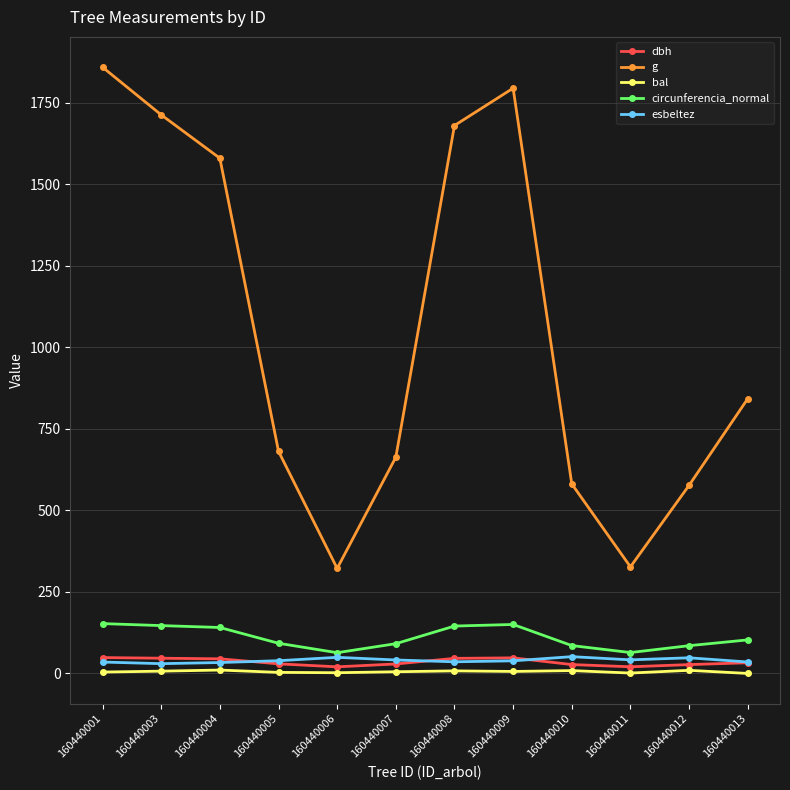

Rank the series at 160440010 from highest to lowest value.

g, circunferencia_normal, esbeltez, dbh, bal